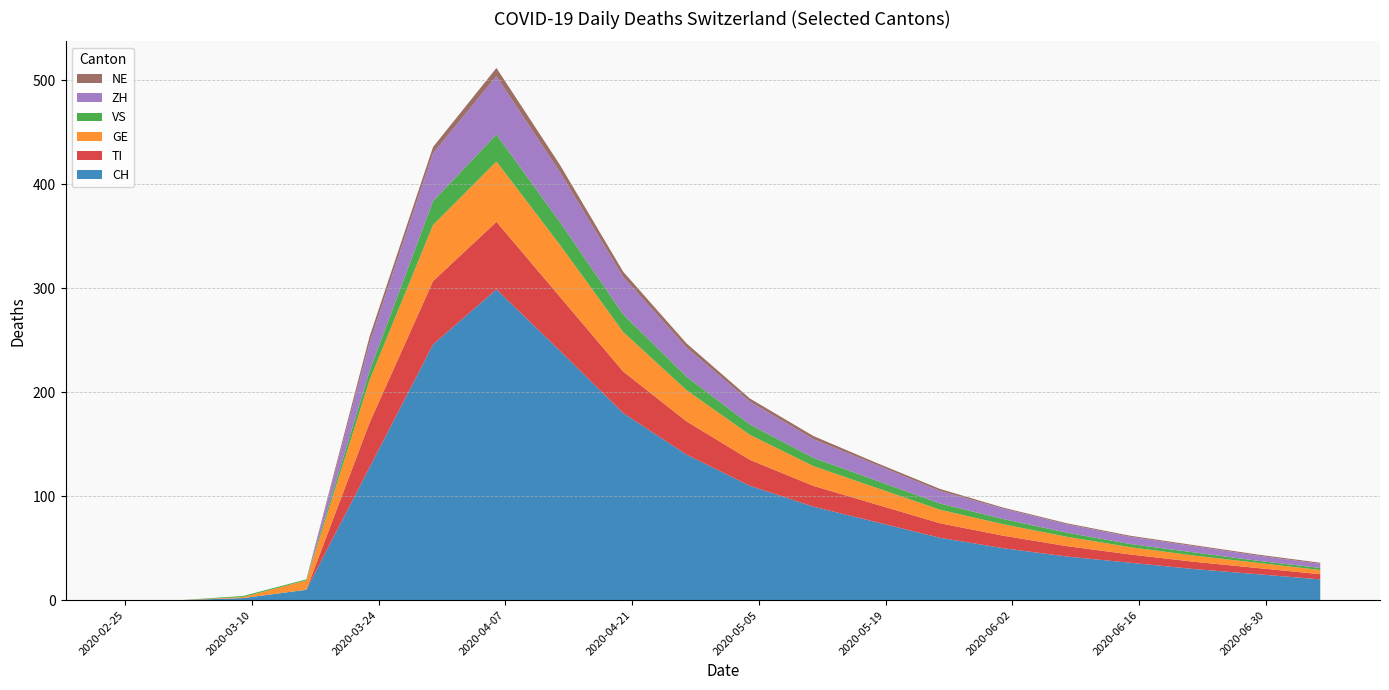

Reading left to right, transcribe all the data shown in this chart.

CH: 2020-02-25=0	2020-03-02=0	2020-03-09=2	2020-03-16=10	2020-03-23=128	2020-03-30=246	2020-04-06=299	2020-04-13=240	2020-04-20=180	2020-04-27=140	2020-05-04=110	2020-05-11=90	2020-05-18=75	2020-05-25=60	2020-06-01=50	2020-06-08=42	2020-06-15=36	2020-06-22=30	2020-06-29=25	2020-07-06=20
TI: 2020-02-25=0	2020-03-02=0	2020-03-09=0	2020-03-16=0	2020-03-23=43	2020-03-30=61	2020-04-06=65	2020-04-13=52	2020-04-20=40	2020-04-27=32	2020-05-04=25	2020-05-11=20	2020-05-18=17	2020-05-25=14	2020-06-01=12	2020-06-08=10	2020-06-15=8	2020-06-22=7	2020-06-29=6	2020-07-06=5
GE: 2020-02-25=0	2020-03-02=0	2020-03-09=1	2020-03-16=9	2020-03-23=41	2020-03-30=54	2020-04-06=58	2020-04-13=50	2020-04-20=38	2020-04-27=30	2020-05-04=24	2020-05-11=19	2020-05-18=16	2020-05-25=13	2020-06-01=11	2020-06-08=9	2020-06-15=7	2020-06-22=6	2020-06-29=5	2020-07-06=4
VS: 2020-02-25=0	2020-03-02=0	2020-03-09=1	2020-03-16=1	2020-03-23=9	2020-03-30=23	2020-04-06=26	2020-04-13=22	2020-04-20=17	2020-04-27=13	2020-05-04=10	2020-05-11=8	2020-05-18=7	2020-05-25=6	2020-06-01=5	2020-06-08=4	2020-06-15=3	2020-06-22=3	2020-06-29=2	2020-07-06=2
ZH: 2020-02-25=0	2020-03-02=0	2020-03-09=0	2020-03-16=0	2020-03-23=27	2020-03-30=46	2020-04-06=56	2020-04-13=48	2020-04-20=36	2020-04-27=28	2020-05-04=22	2020-05-11=18	2020-05-18=15	2020-05-25=12	2020-06-01=10	2020-06-08=8	2020-06-15=7	2020-06-22=6	2020-06-29=5	2020-07-06=4
NE: 2020-02-25=0	2020-03-02=0	2020-03-09=0	2020-03-16=0	2020-03-23=6	2020-03-30=6	2020-04-06=8	2020-04-13=7	2020-04-20=5	2020-04-27=4	2020-05-04=3	2020-05-11=3	2020-05-18=2	2020-05-25=2	2020-06-01=1	2020-06-08=1	2020-06-15=1	2020-06-22=1	2020-06-29=1	2020-07-06=1